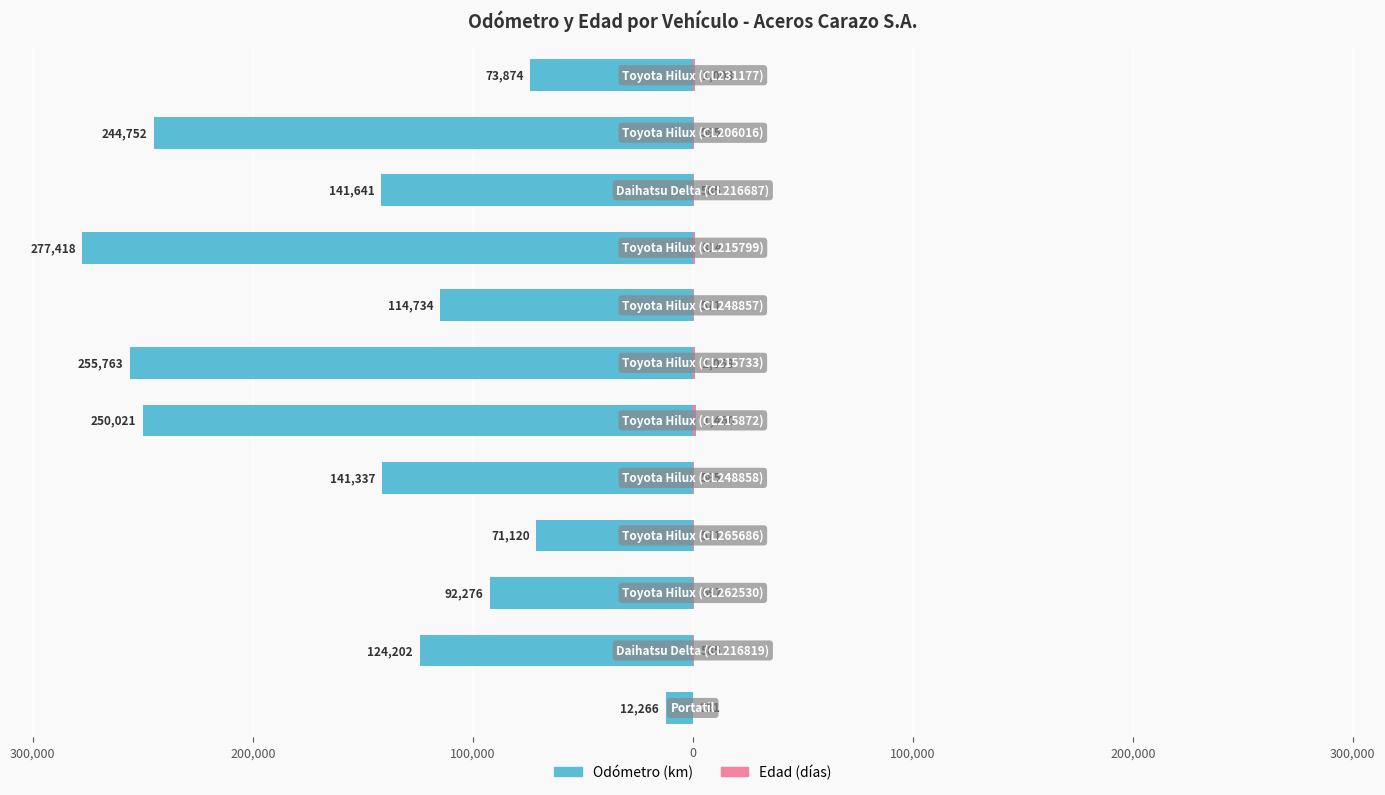

What is the average value of the Odómetro series?

-149950